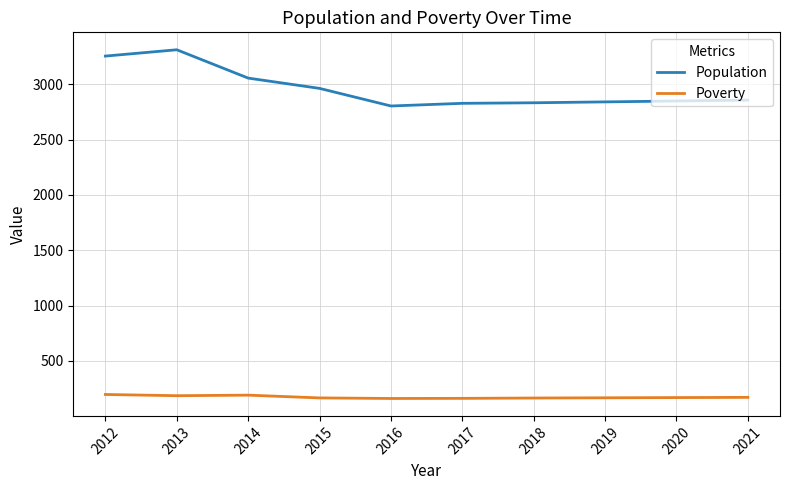

What is the difference between the Poverty values at 2021 and 2017?

9